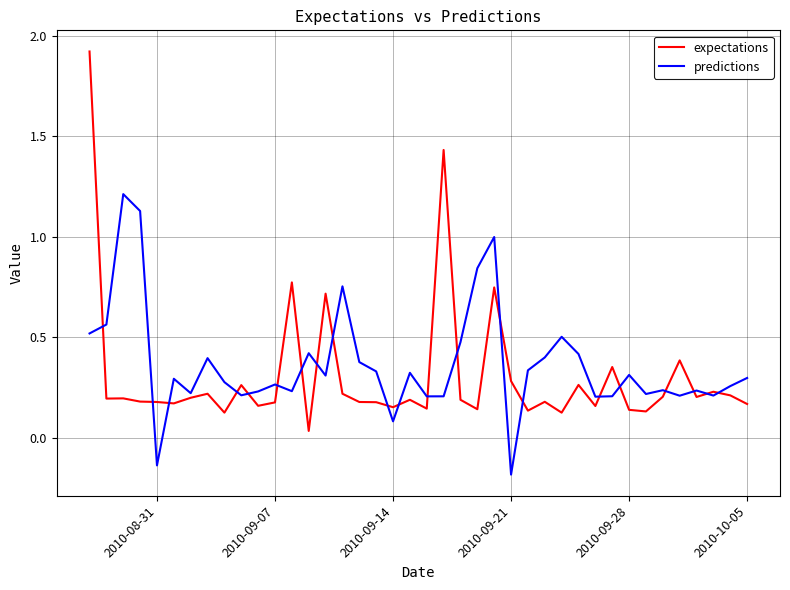

What is the maximum value shown in the chart?

1.9